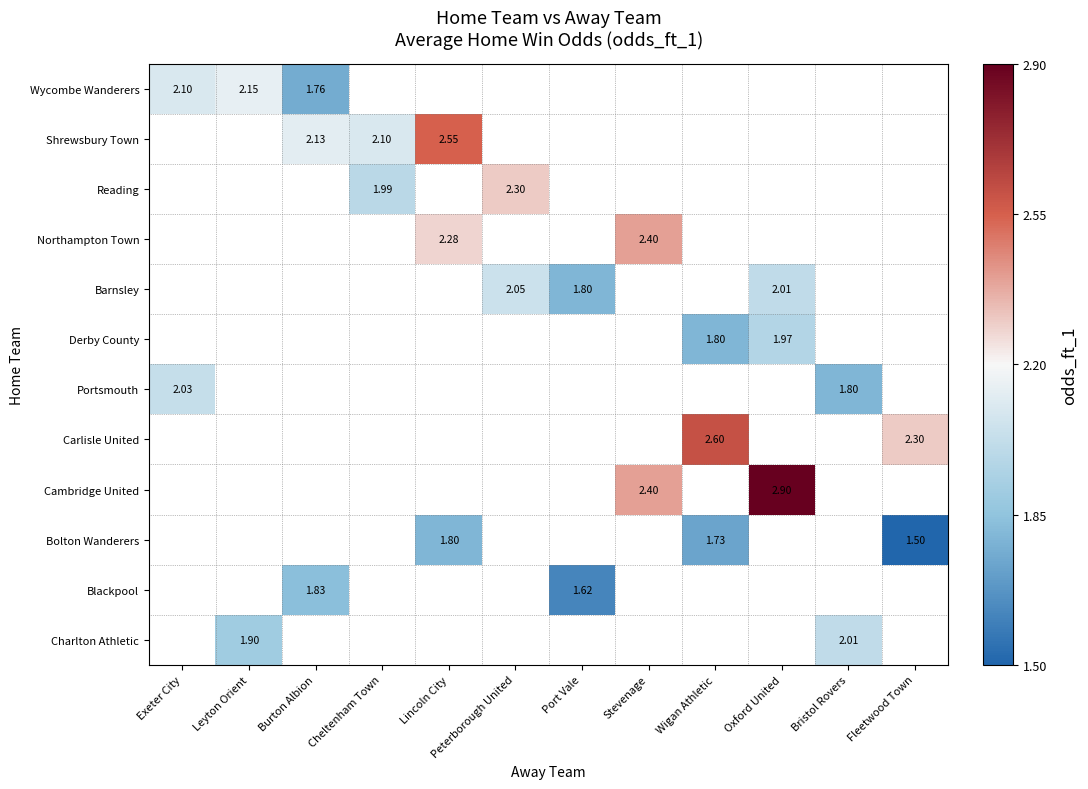

Which category has the highest value across all series?

Oxford United